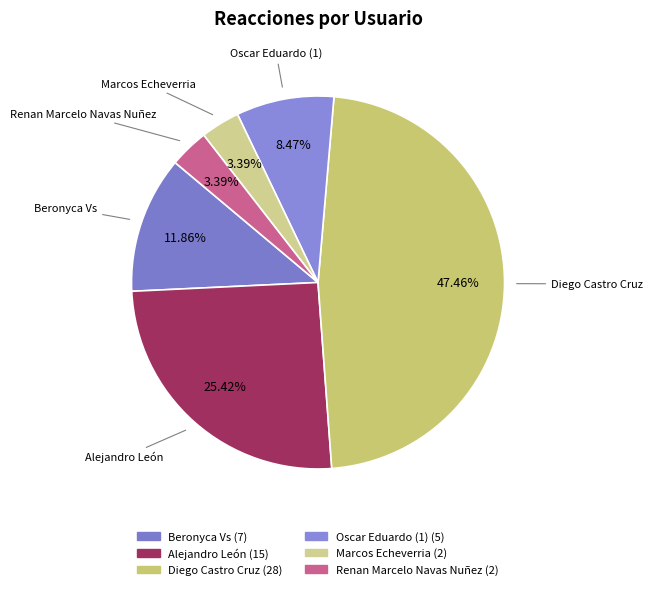

What is the ratio of the value at Alejandro León to the value at Oscar Eduardo (1)?

3.0